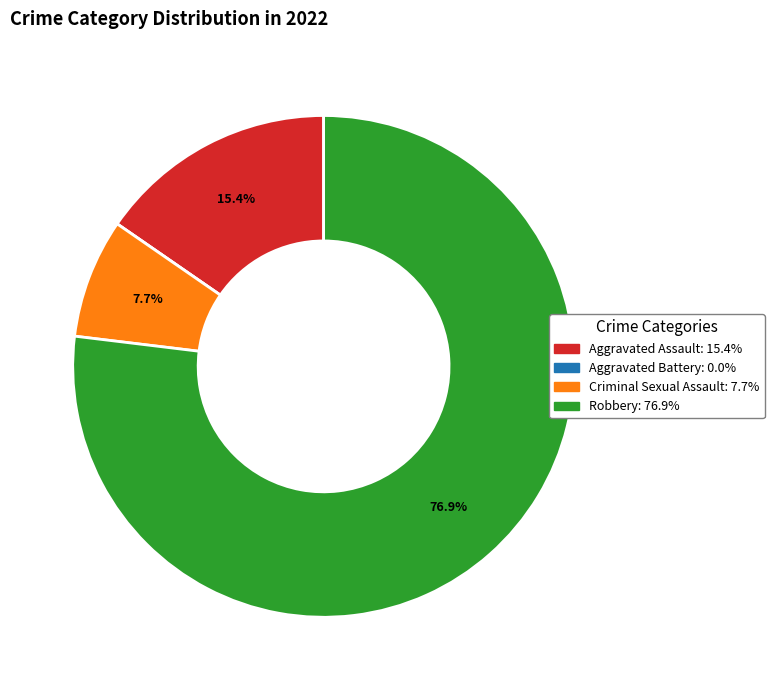

To the nearest percent, what portion does Robbery represent?

77%